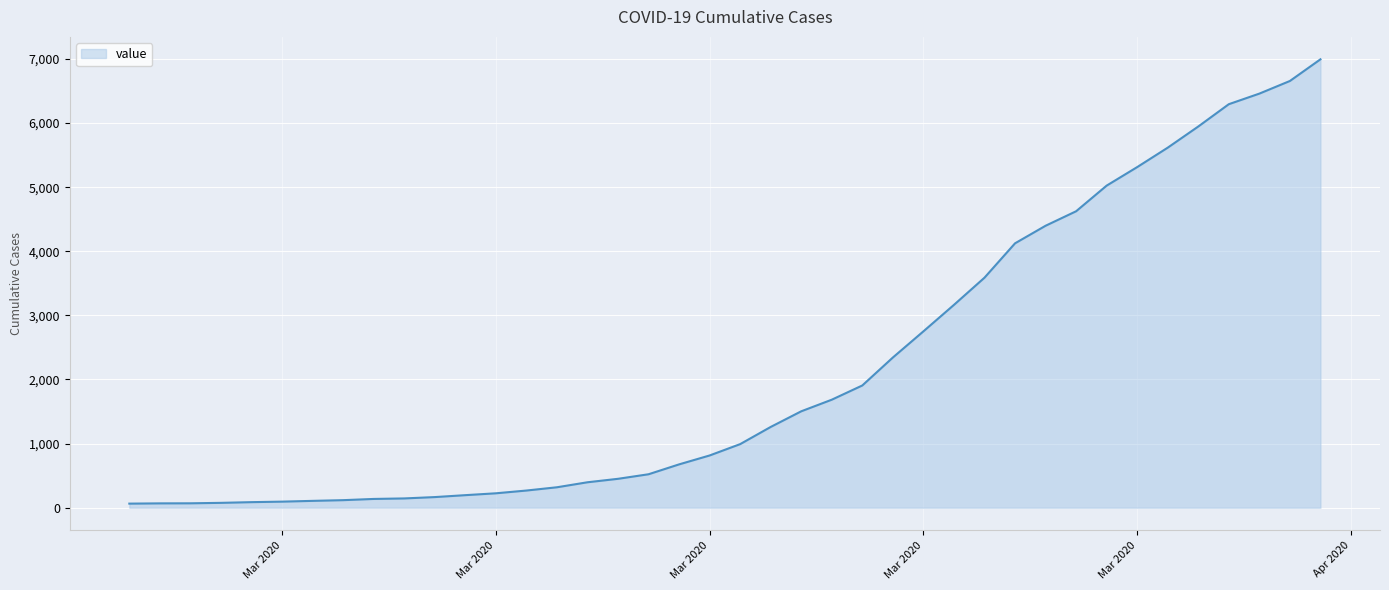

What is the maximum value shown in the chart?

6994